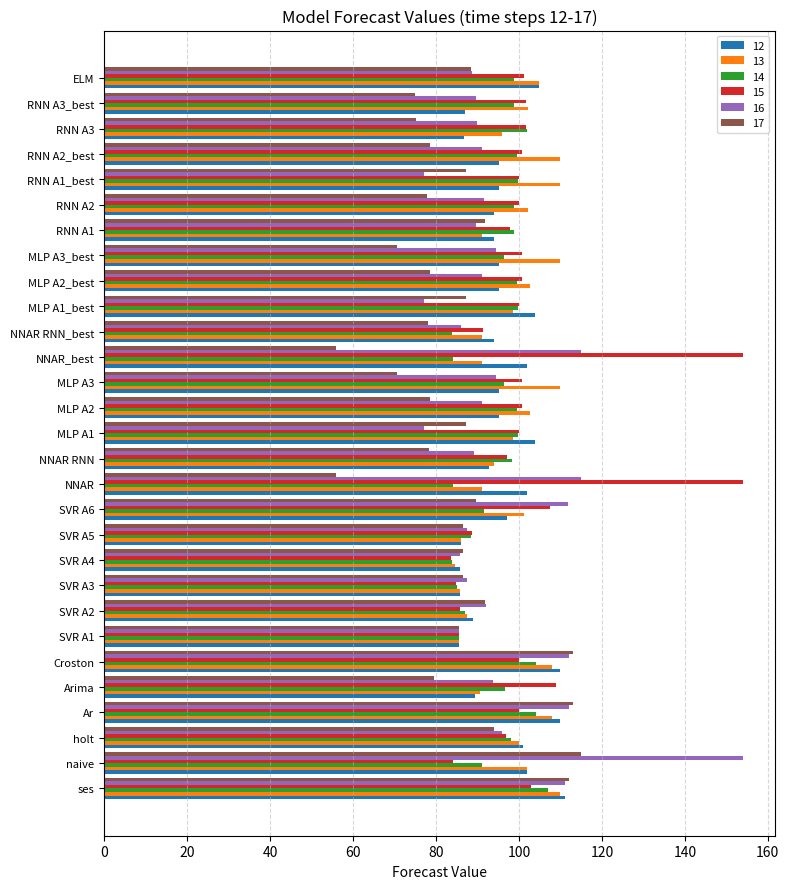

What is the difference between the maximum and second lowest values in the 14 series?

23.1